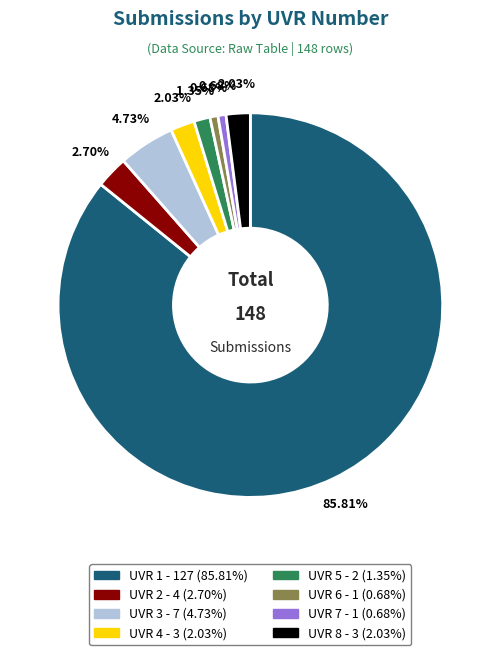

Combined, do UVR 5 and UVR 2 account for over 50%?

No